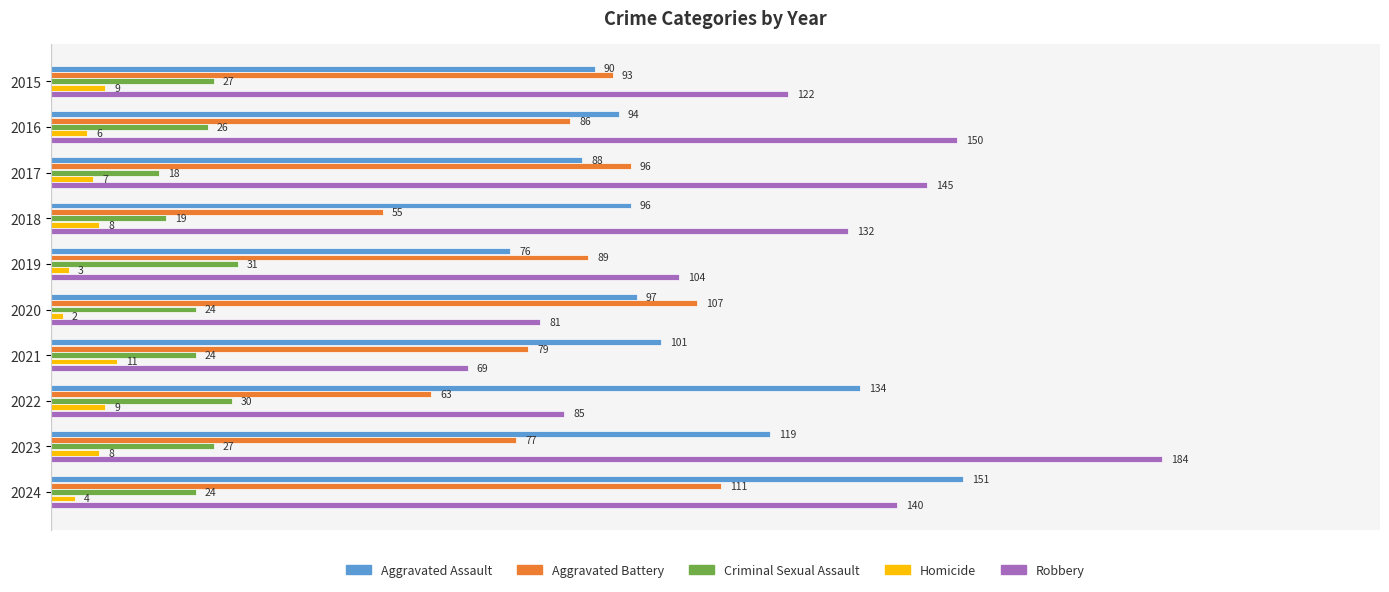

Which series has the largest total across all categories?

Robbery